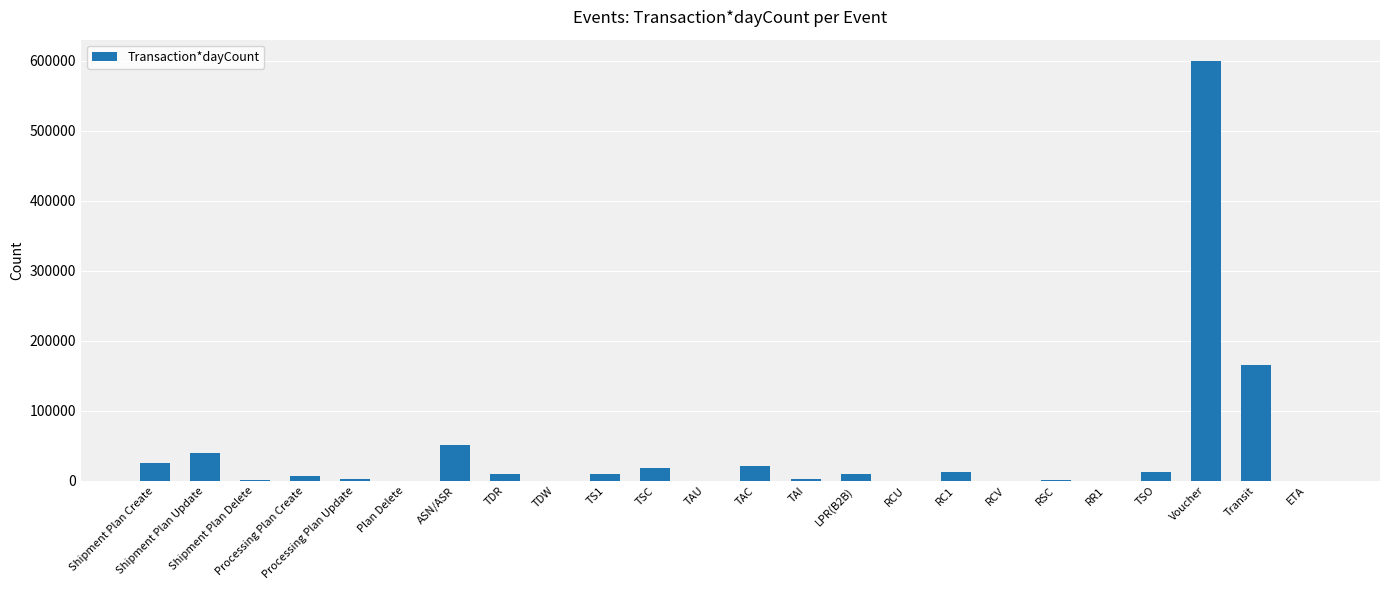

What is the ratio of the value at Shipment Plan Create to the value at TSC?

1.3